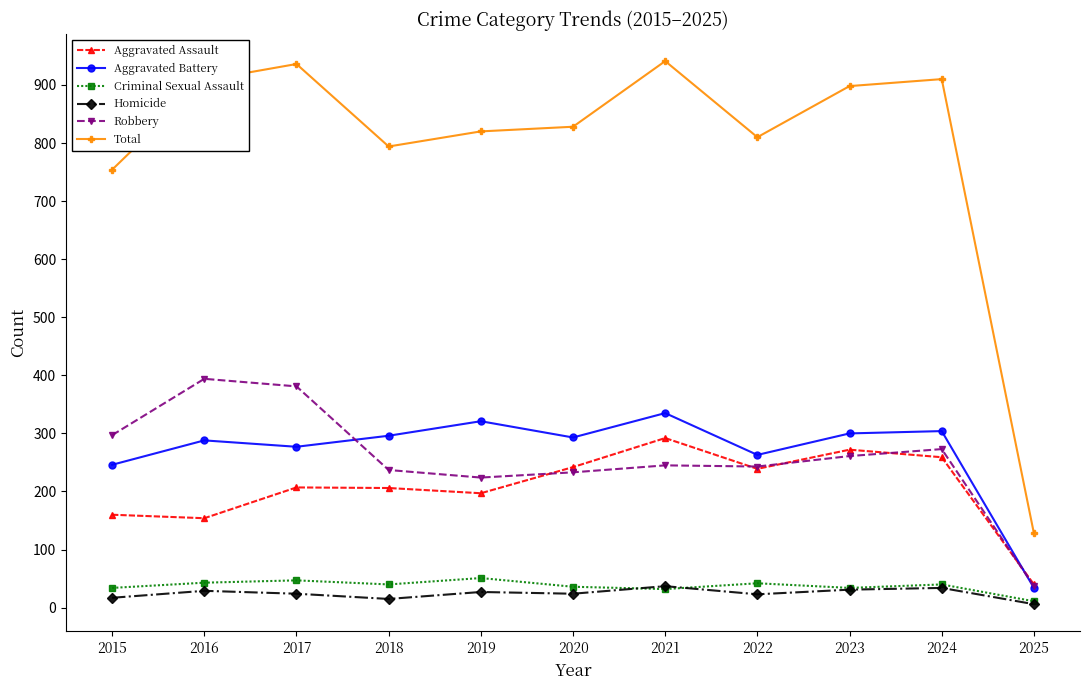

True or false: Total has more than 1 interior local peaks.

True